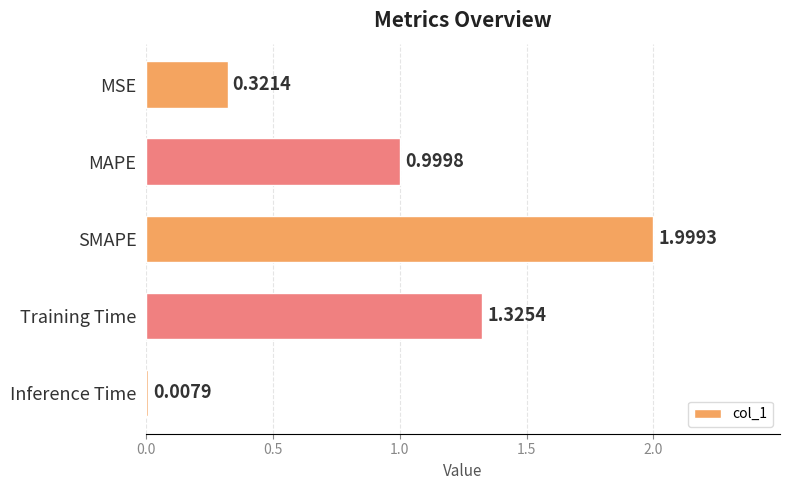

How many bars are there in total?

5